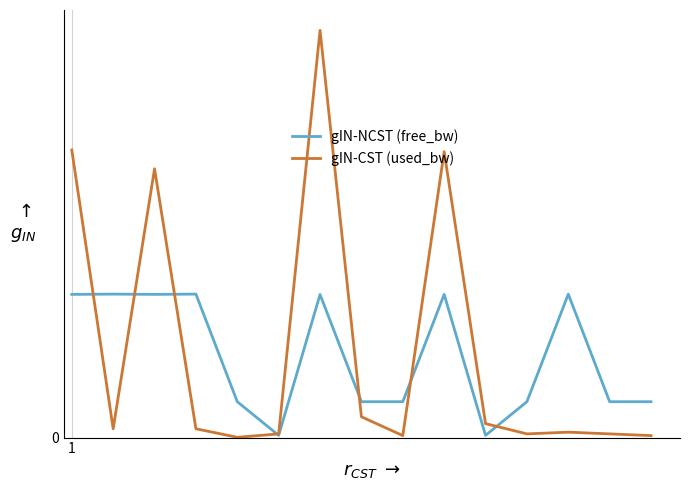

Does the chart have visible grid lines?

Yes